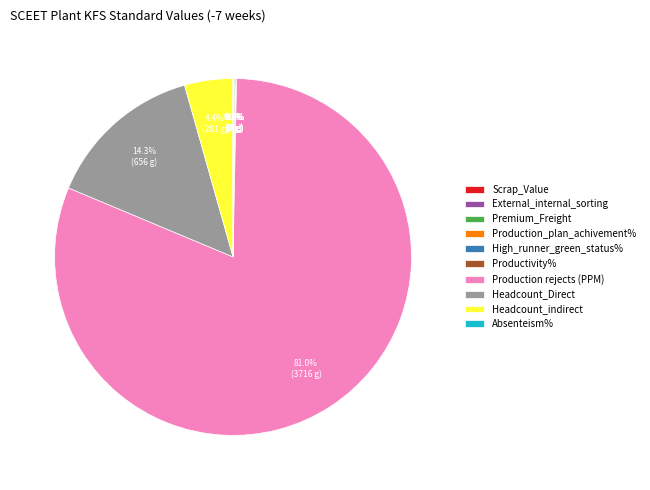

What is the largest slice in the pie chart?

Production rejects (PPM)